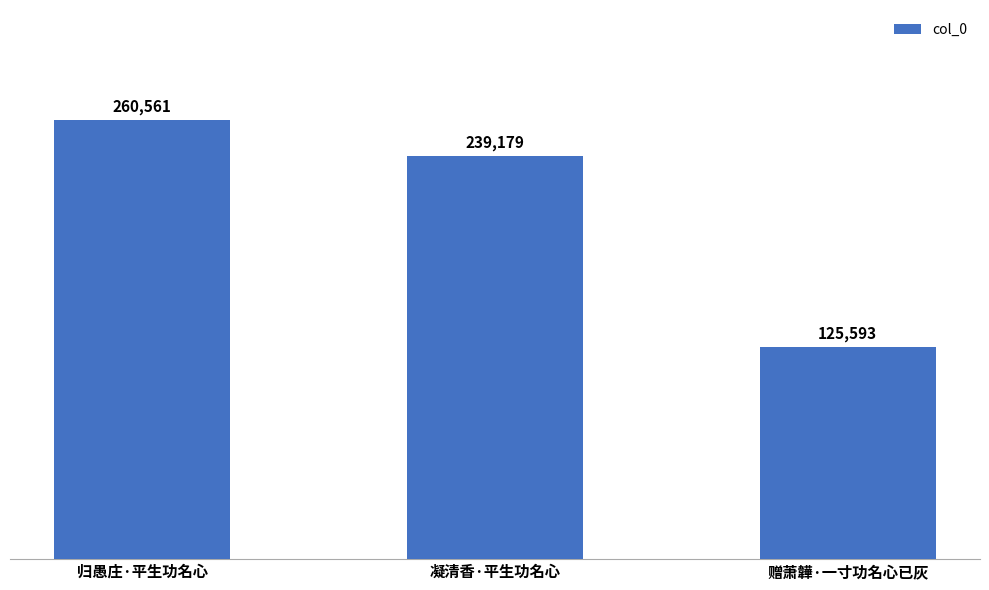

Count the values in the range 125593 to 260561.

3